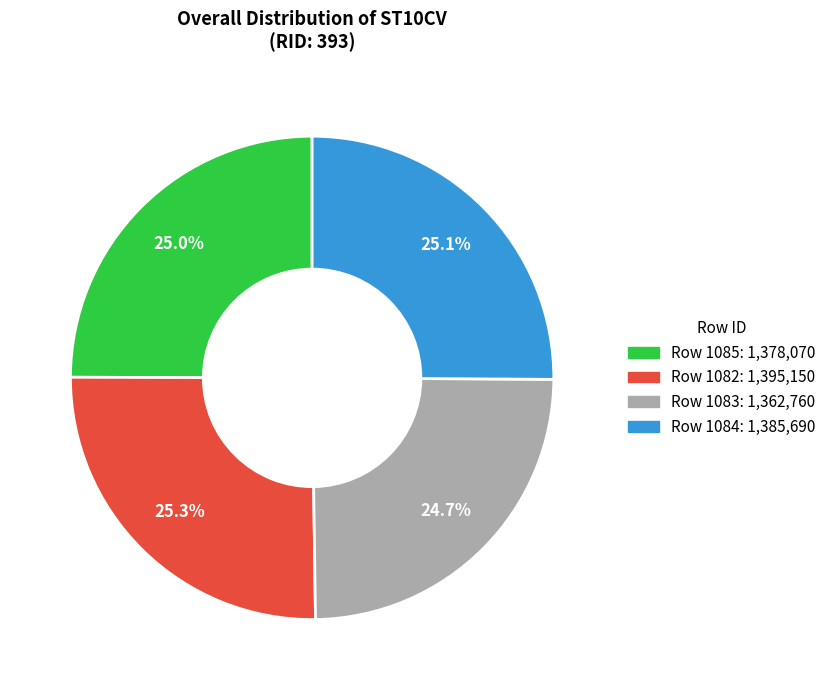

Does any single category account for the majority?

No